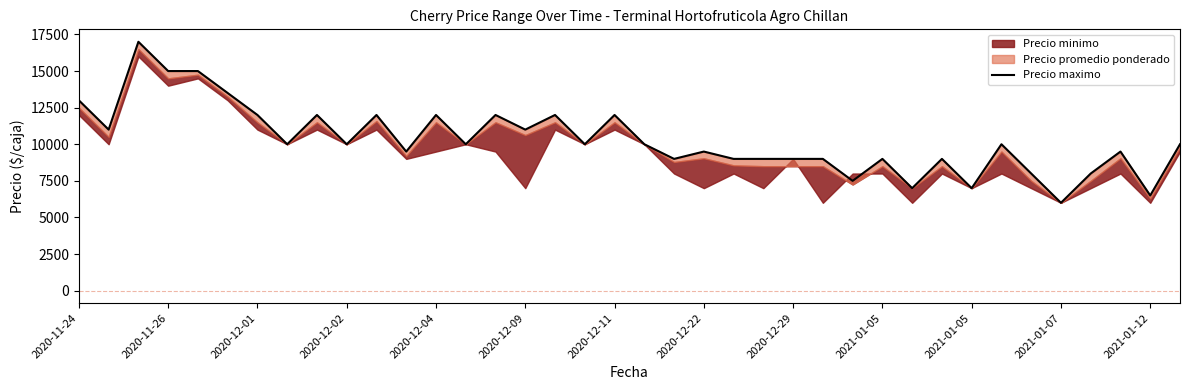

What is the minimum value shown in the chart?

6000